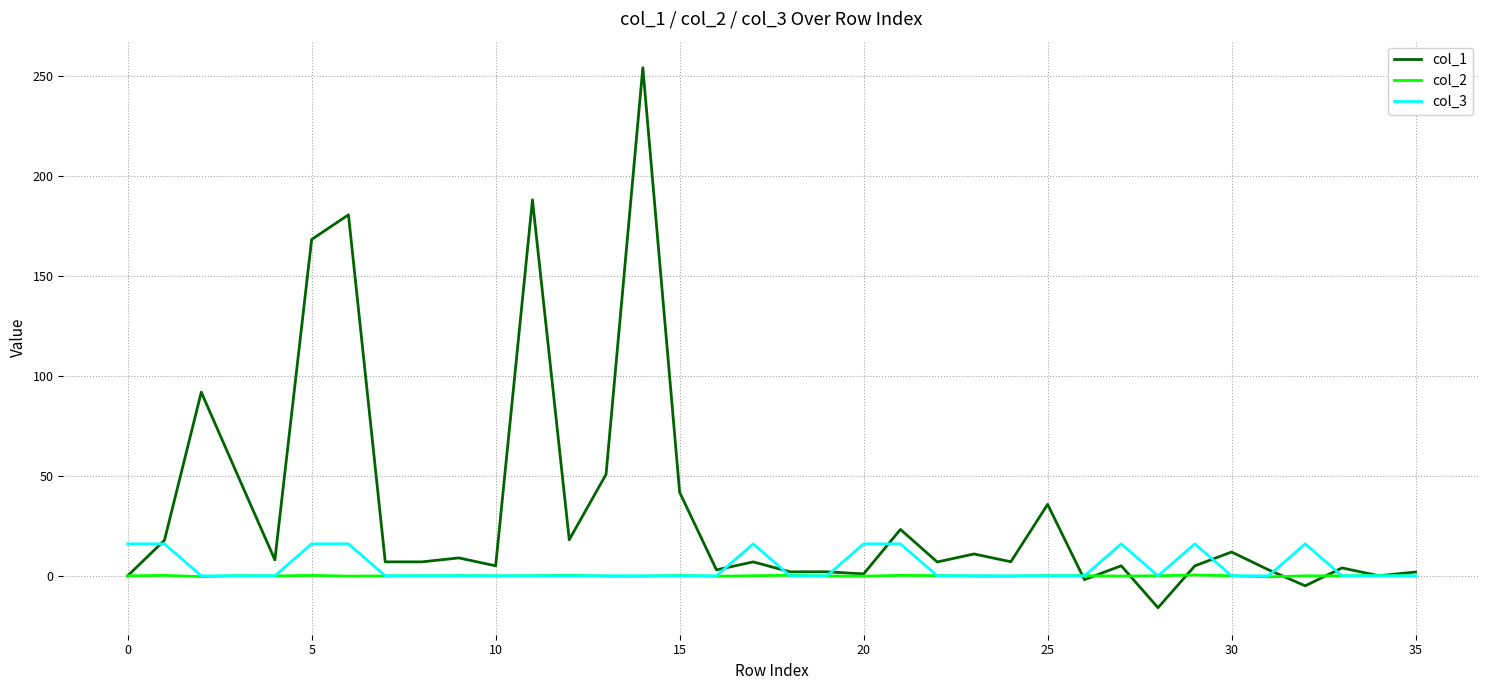

What is the maximum value shown in the chart?

254.3